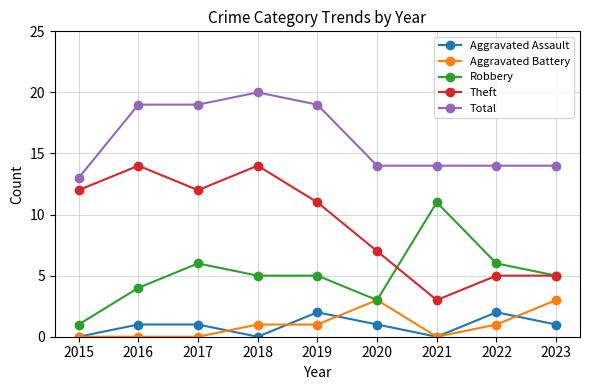

At how many categories does at least one series exceed 7?

9